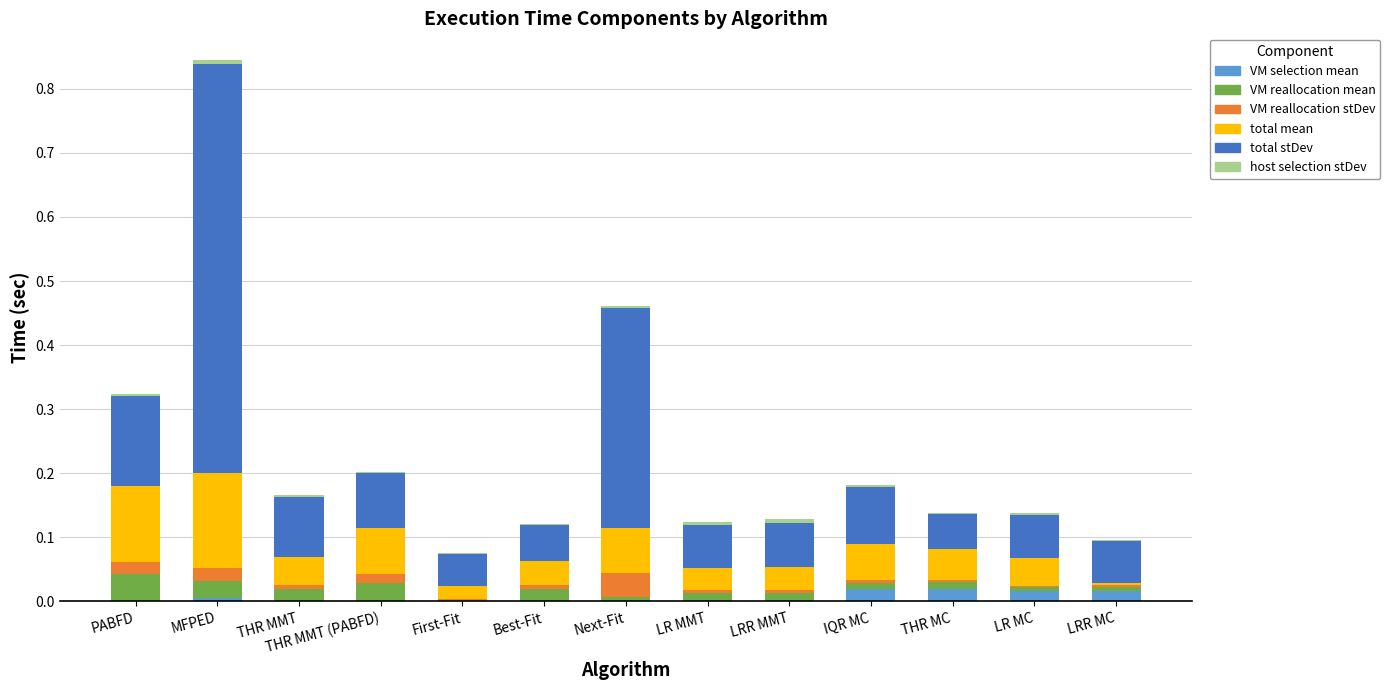

At which category is the sum across all series the highest?

MFPED